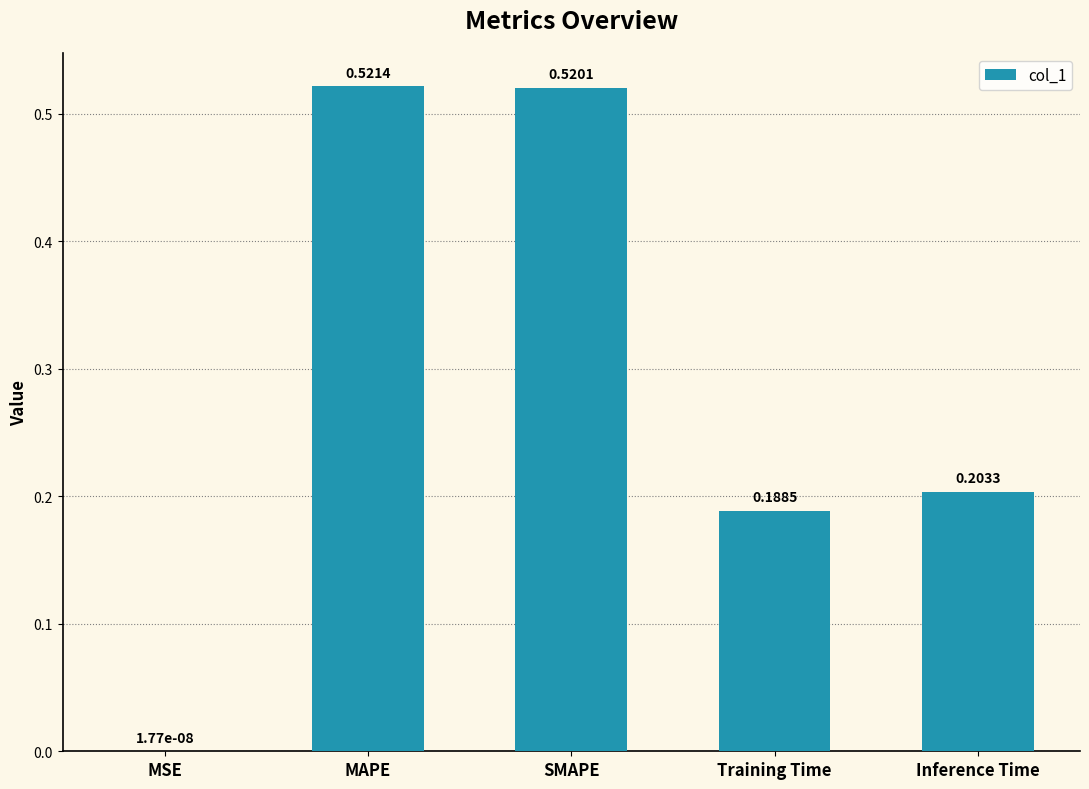

What is the sum of the values at MAPE and Inference Time?

0.7